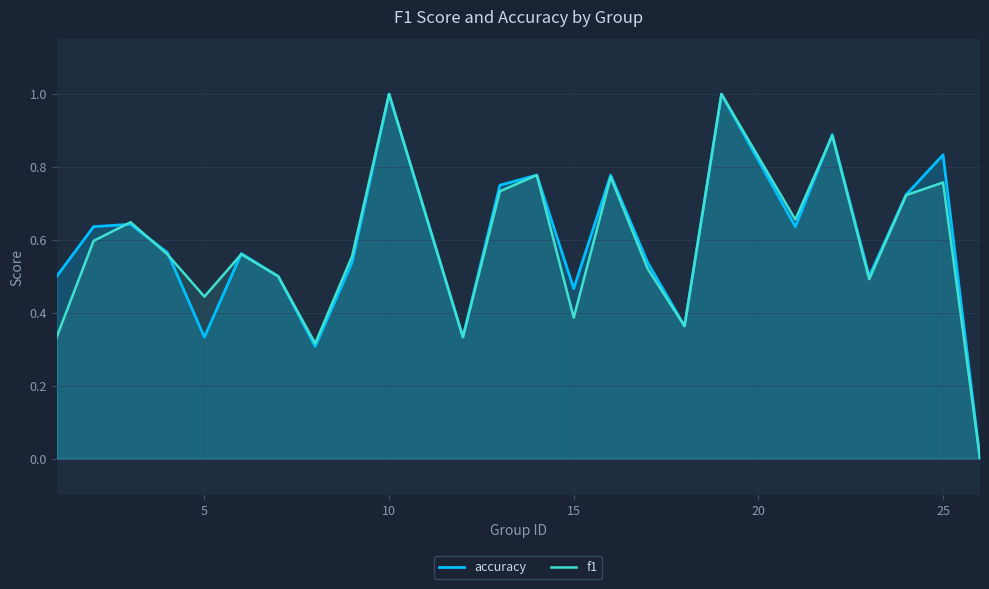

What are all the series names shown in the legend?

accuracy, f1